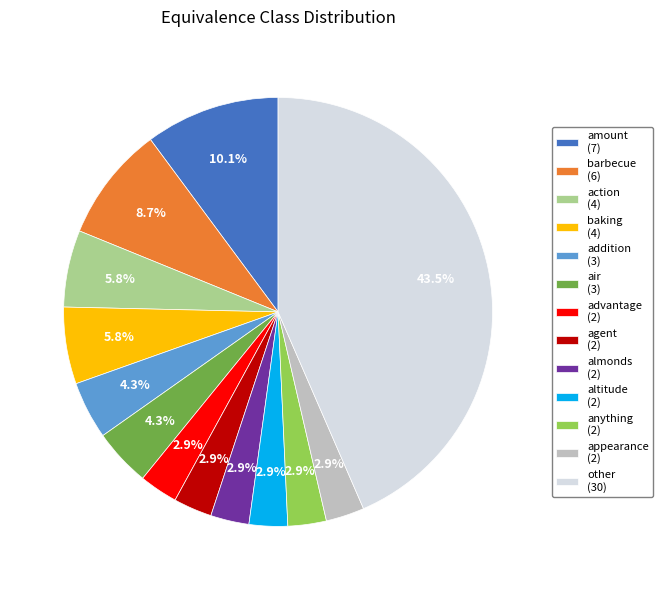

Which slice is the largest?

other (30)